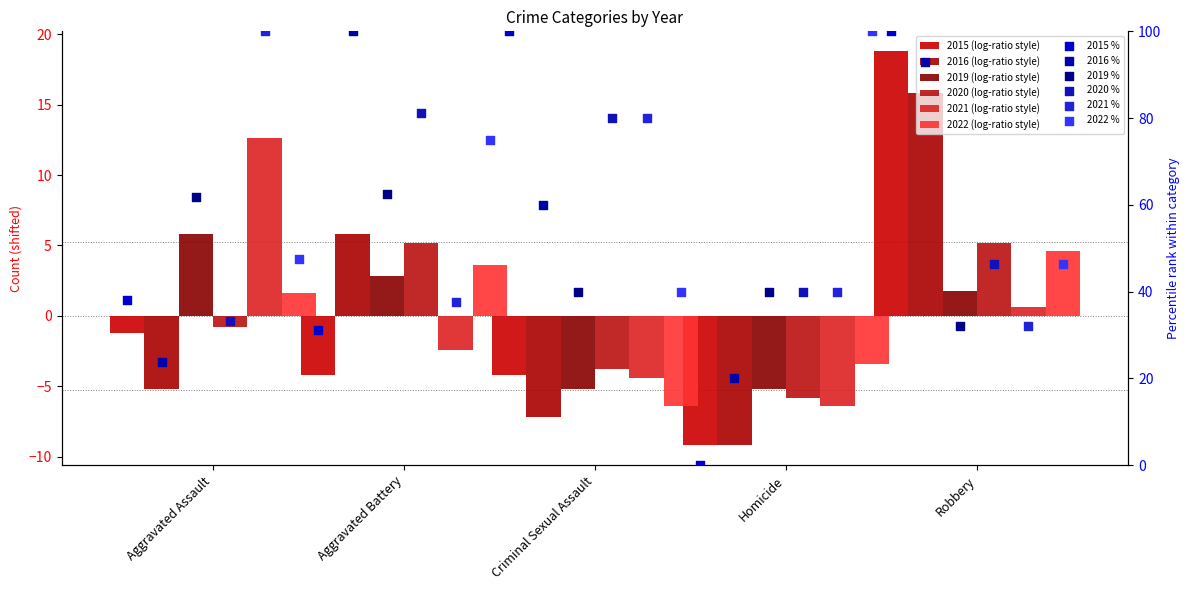

Which series has the largest total across all categories?

2015